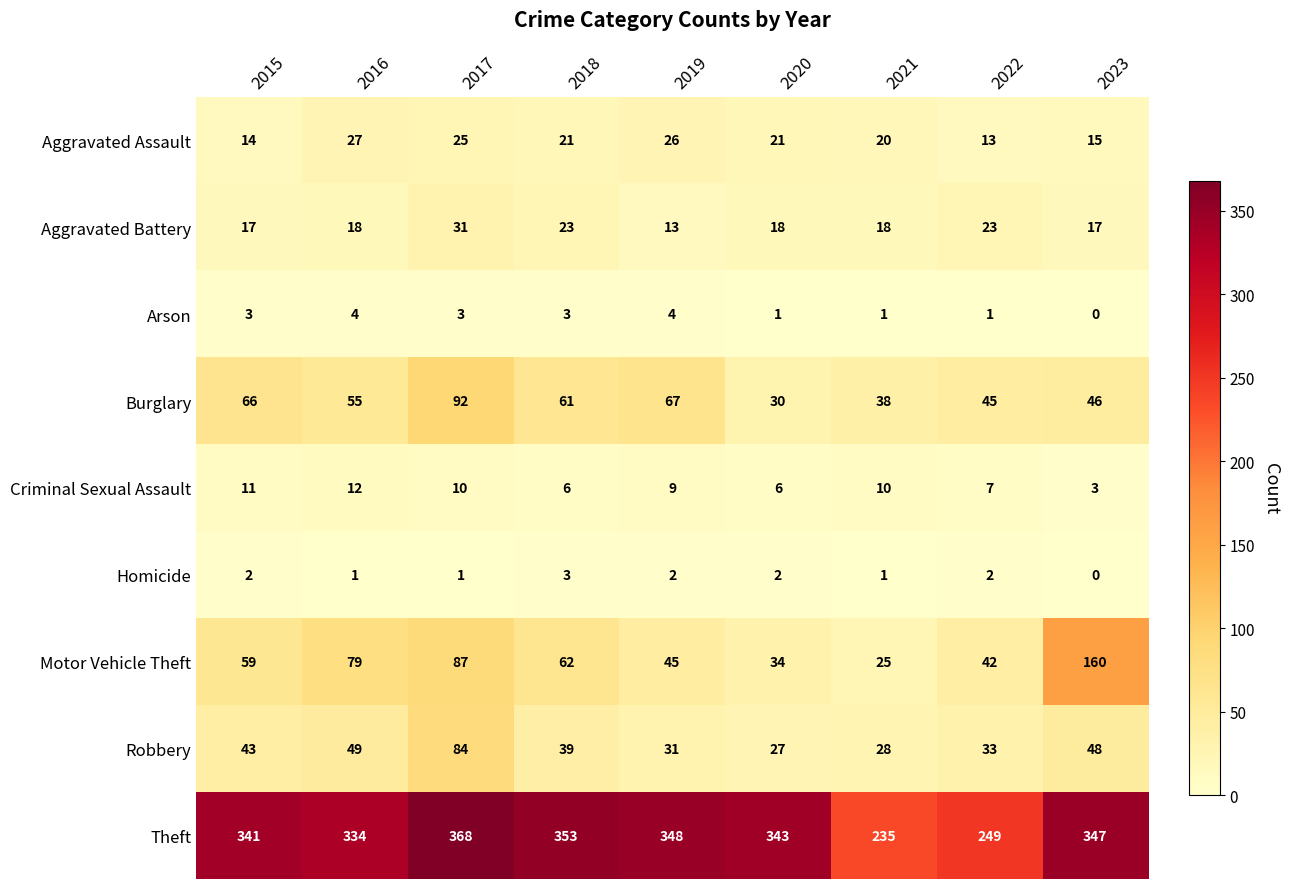

At how many categories does at least one series exceed 336?

6